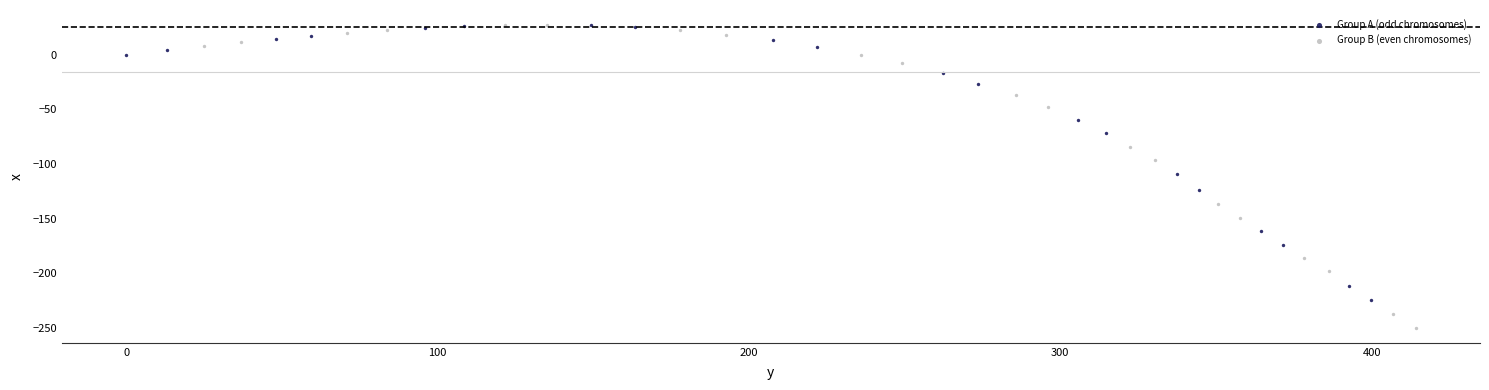

Which series reaches the minimum Y coordinate?

Group B (even chromosomes)